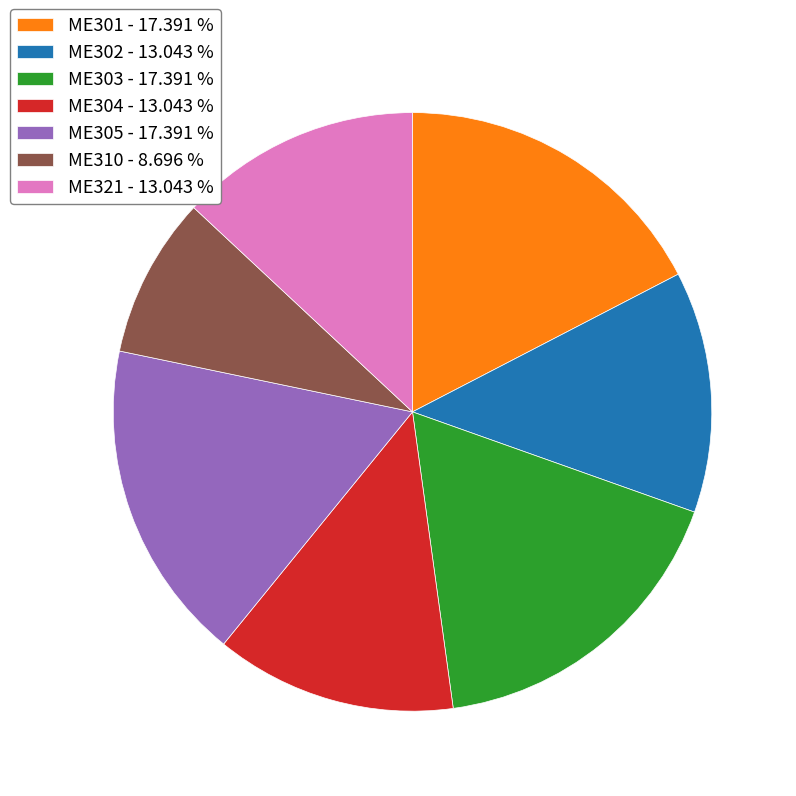

Does ME305 represent more than half of the total?

No